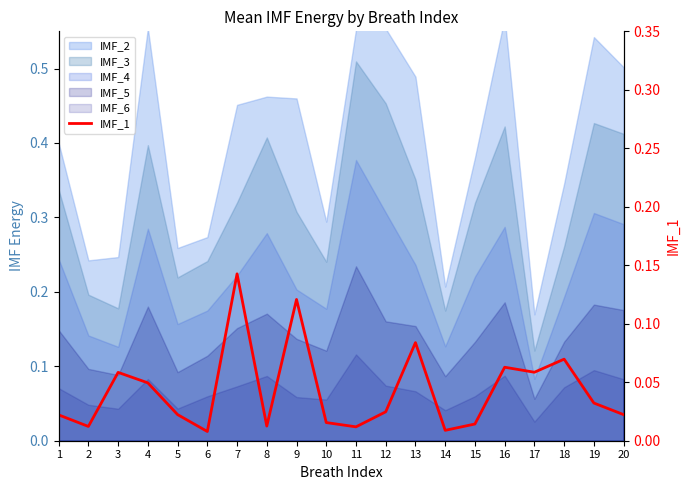

True or false: the data has more than 0 interior local peaks.

True